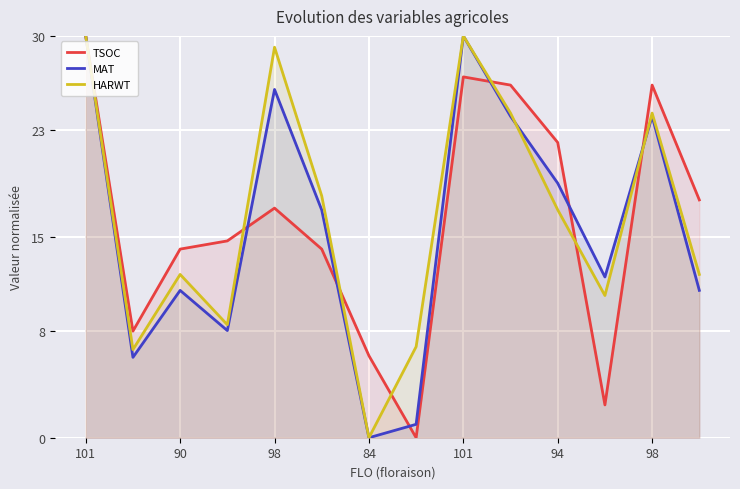

How many intersections are there between MAT and HARWT?

2